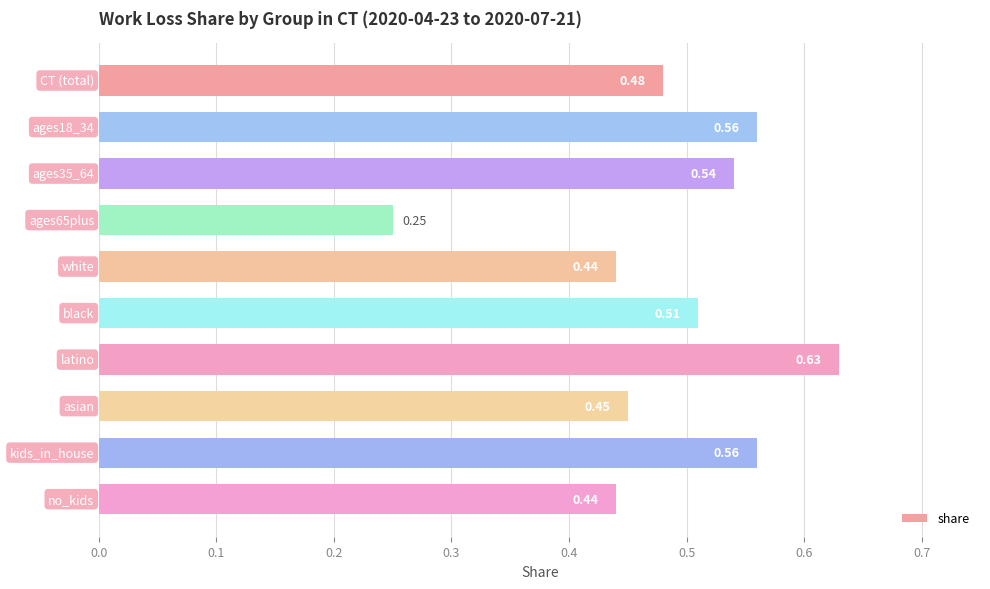

What is the difference between the second highest and minimum values?

0.3